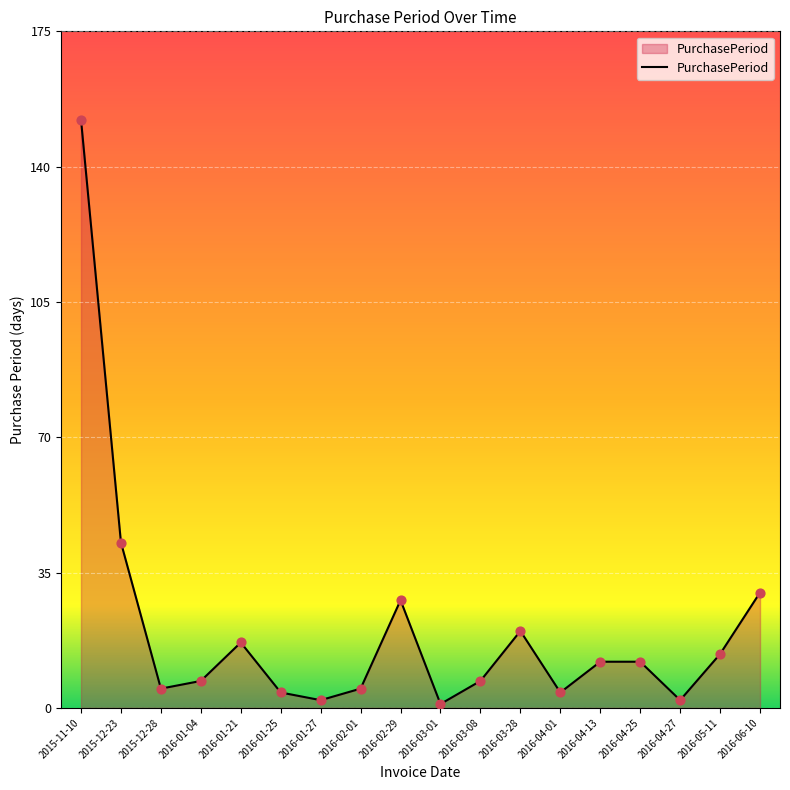

Between 2016-03-01 and 2015-11-10, which is larger?

2015-11-10